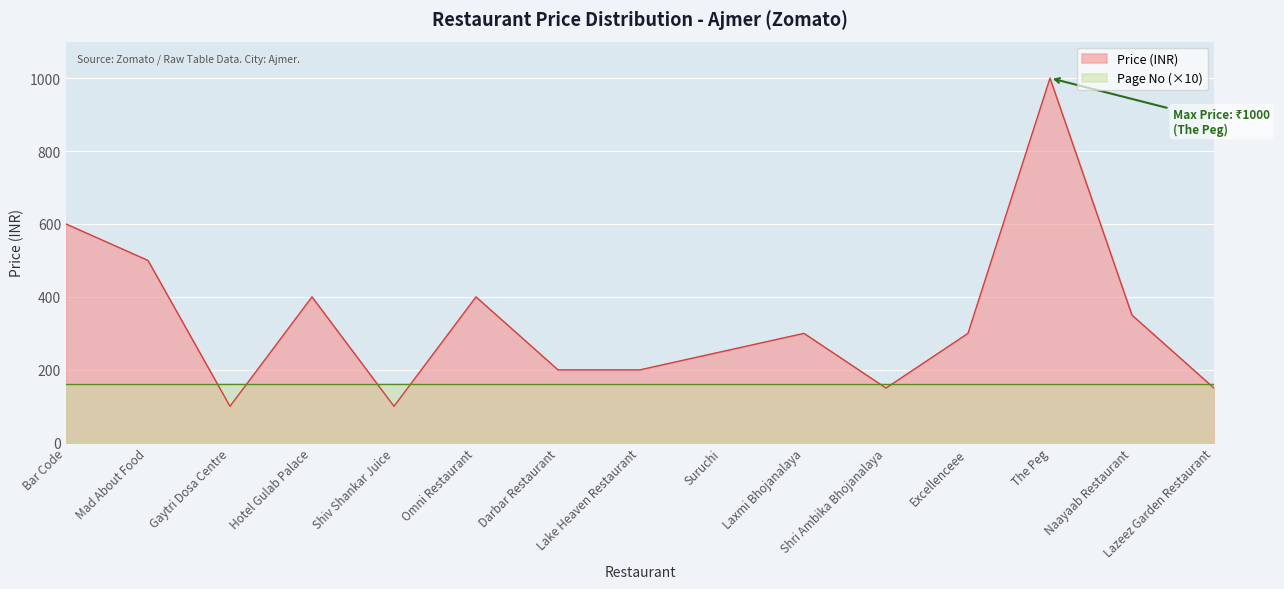

At which label does the data first exceed 300?

Bar Code